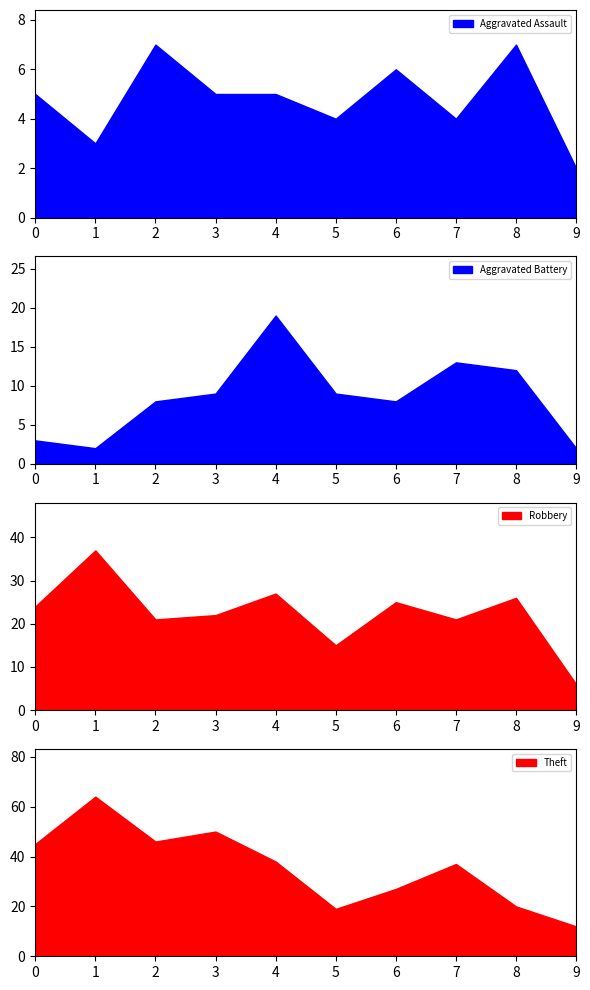

What is the minimum value for Aggravated Assault?

2